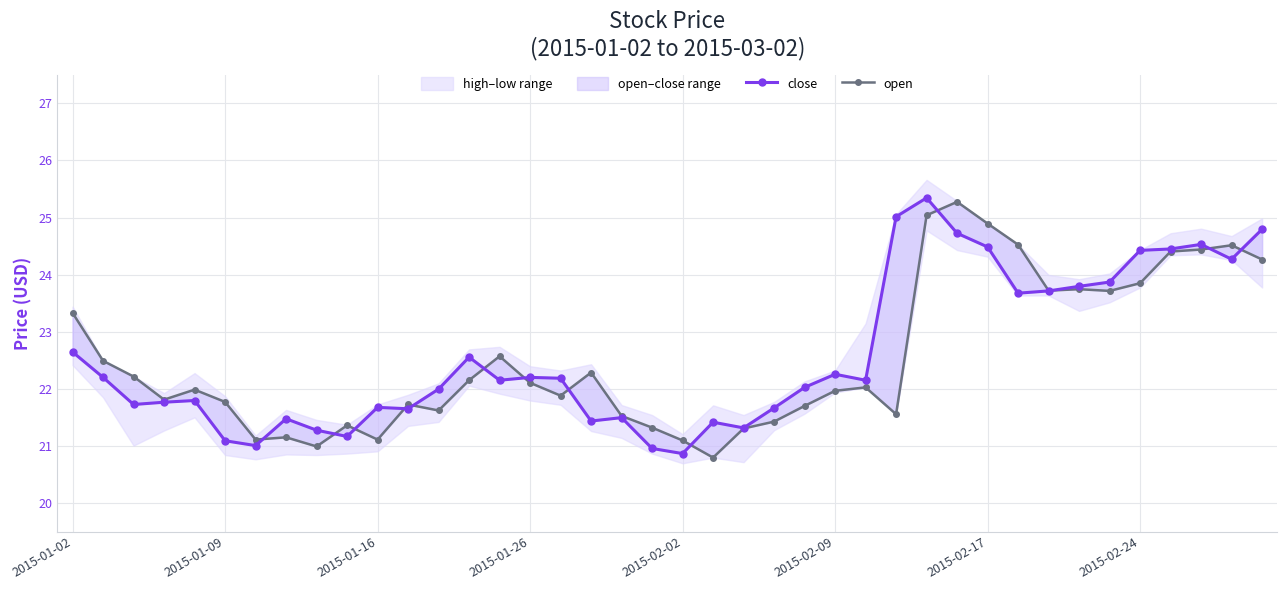

Reading right to left, list all the values displayed in this chart.

close: 24.8	24.3	24.5	24.4	24.4	23.9	23.8	23.7	23.7	24.5	24.7	25.3	25.0	22.1	22.3	22.0	21.7	21.3	21.4	20.9	21.0	21.5	21.4	22.2	22.2	22.1	22.6	22.0	21.6	21.7	21.2	21.3	21.5	21.0	21.1	21.8	21.8	21.7	22.2	22.6
open: 24.3	24.5	24.4	24.4	23.9	23.7	23.7	23.7	24.5	24.9	25.3	25.0	21.6	22.0	22.0	21.7	21.4	21.3	20.8	21.1	21.3	21.5	22.3	21.9	22.1	22.6	22.1	21.6	21.7	21.1	21.4	21.0	21.1	21.1	21.8	22.0	21.8	22.2	22.5	23.3